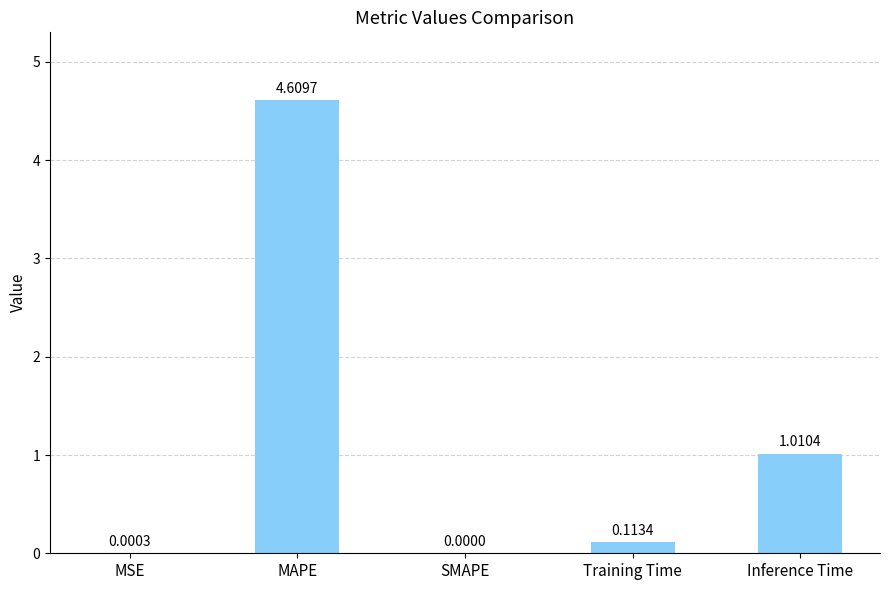

At which category does the chart reach its peak across all series?

MAPE